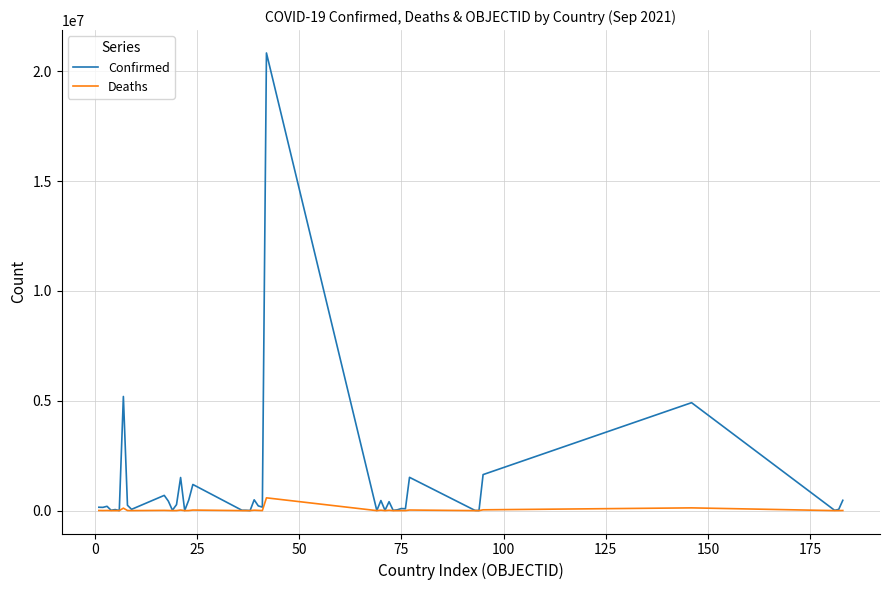

What is the maximum value shown in the chart?

20830495